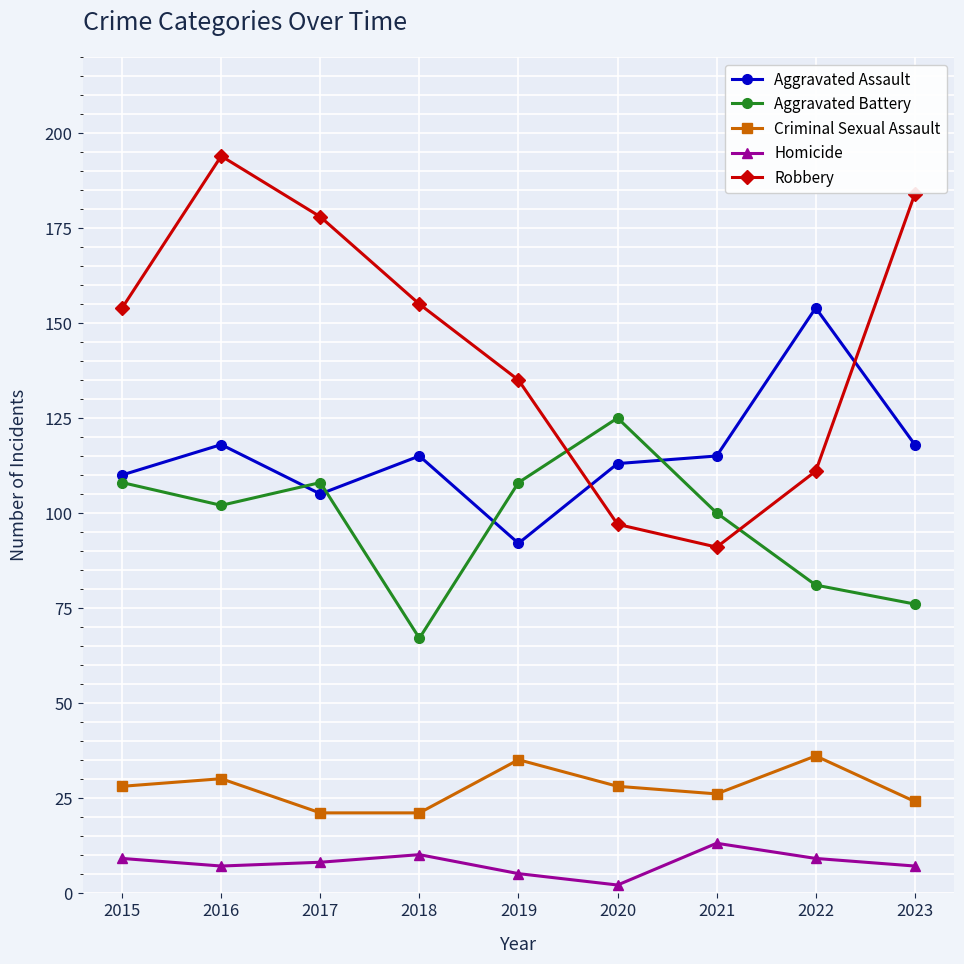

At which category is the sum across all series the highest?

2016